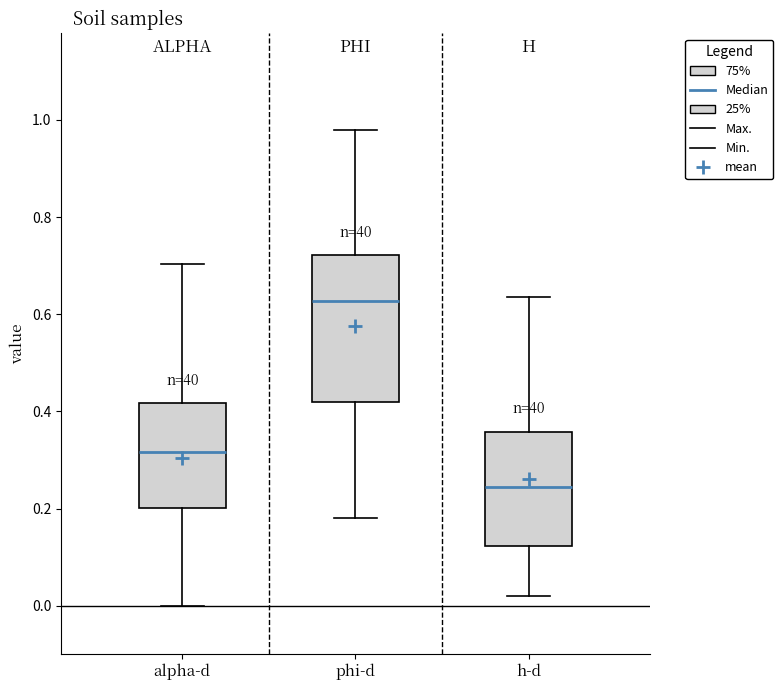

Which box is the tallest, from its lower edge to its upper edge?

phi-d